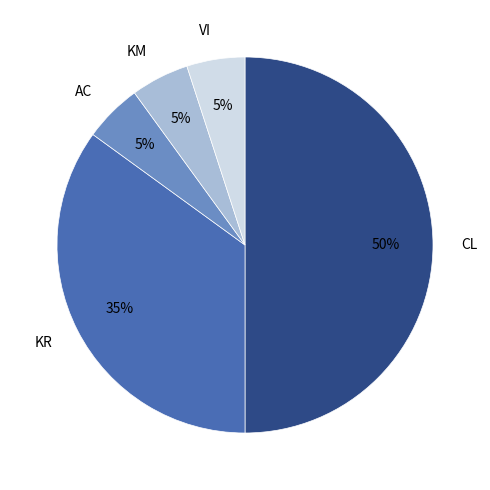

To the nearest percent, what is the average slice percentage?

20%